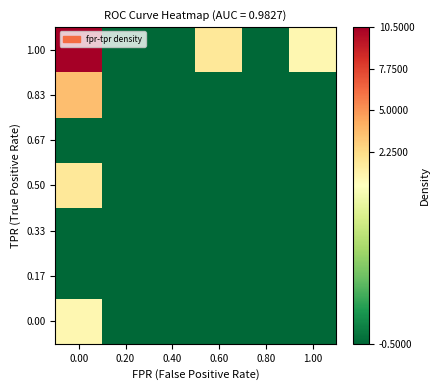

What is the smallest value displayed?

-0.5